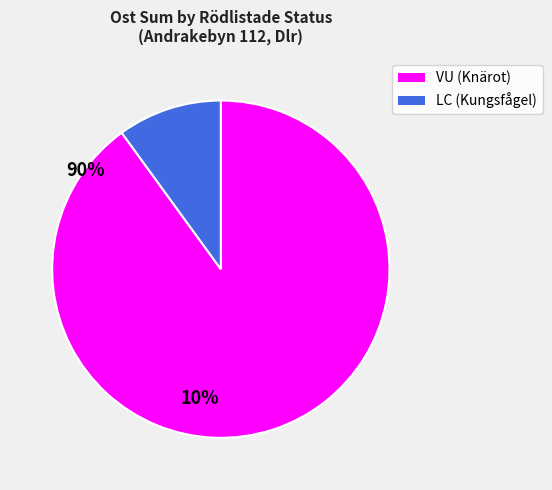

How many slices are in this pie chart?

2